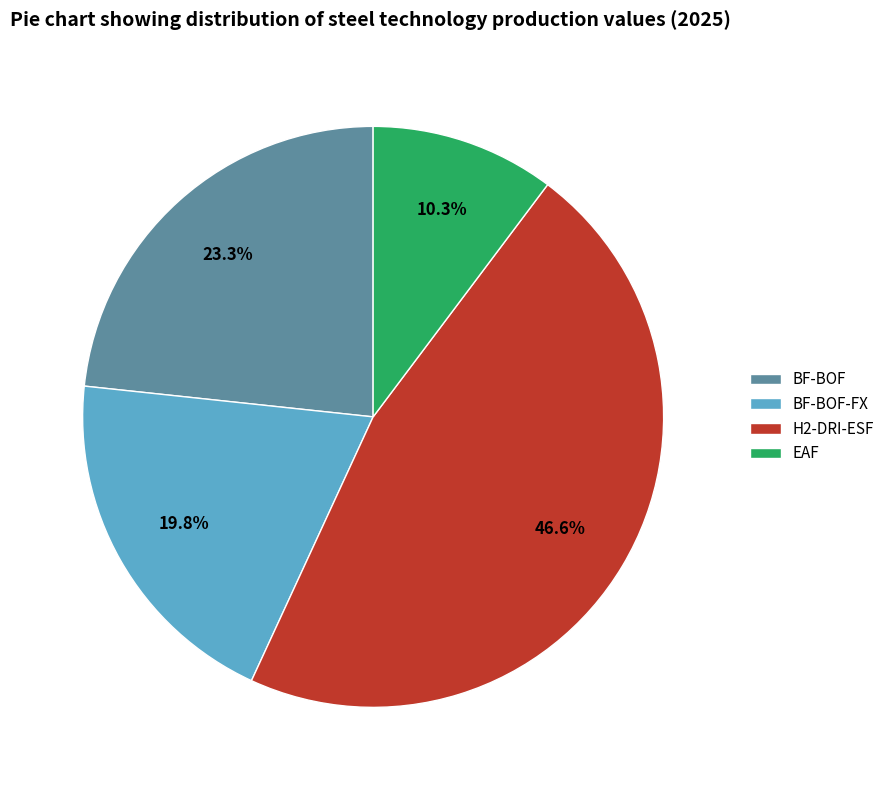

Which category has the biggest portion of the pie?

H2-DRI-ESF